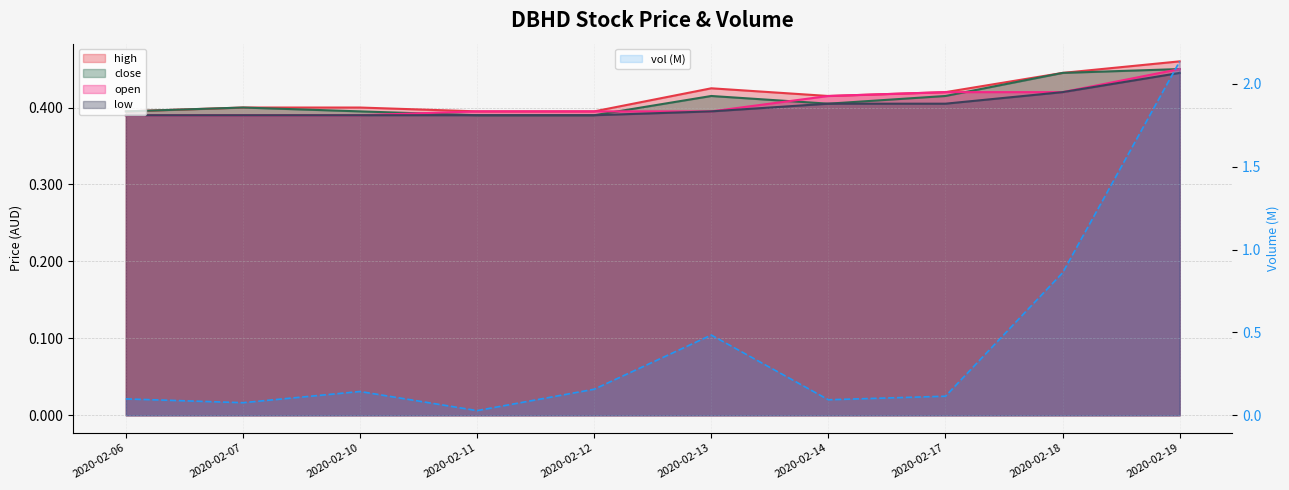

Which series has the largest total across all categories?

vol